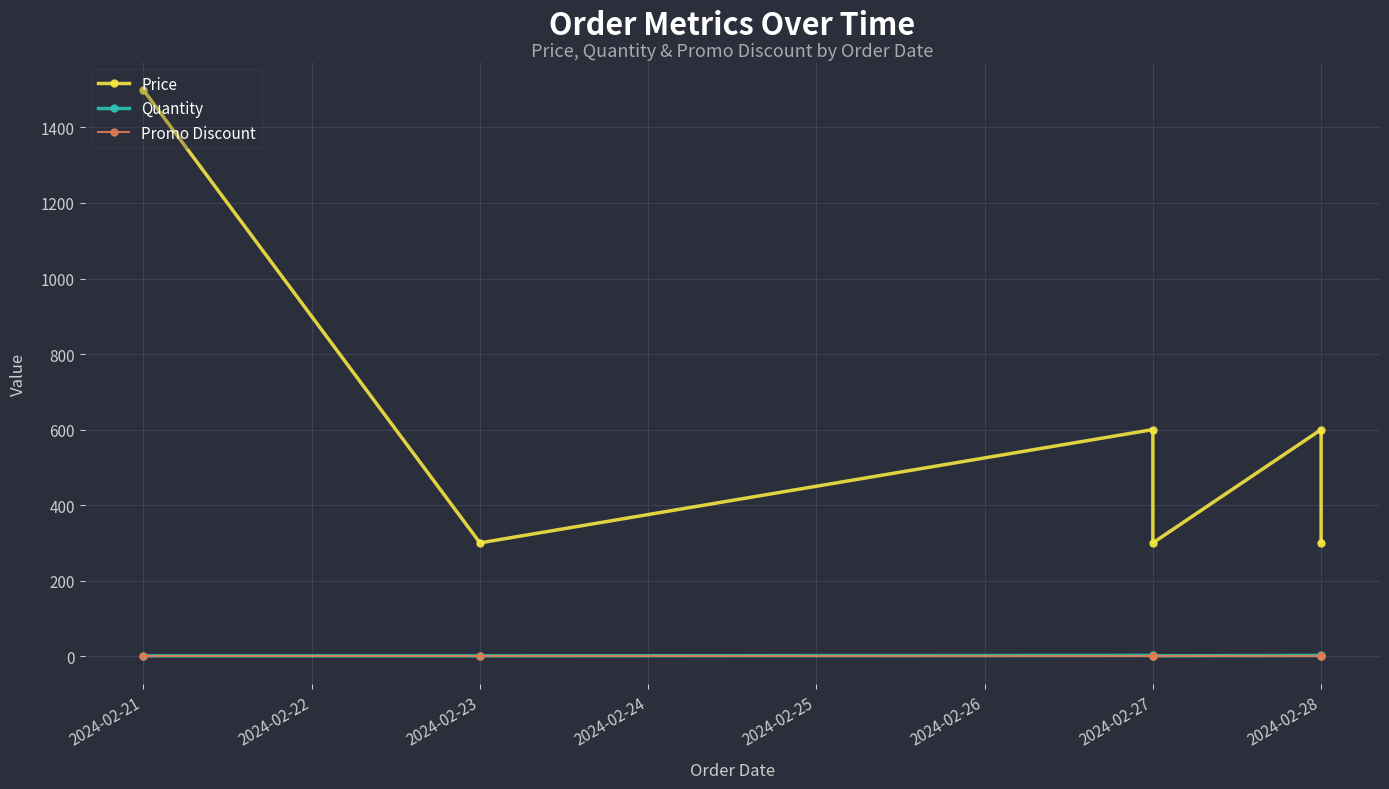

Rank the series by their maximum value, from highest to lowest.

Price, Quantity, Promo Discount